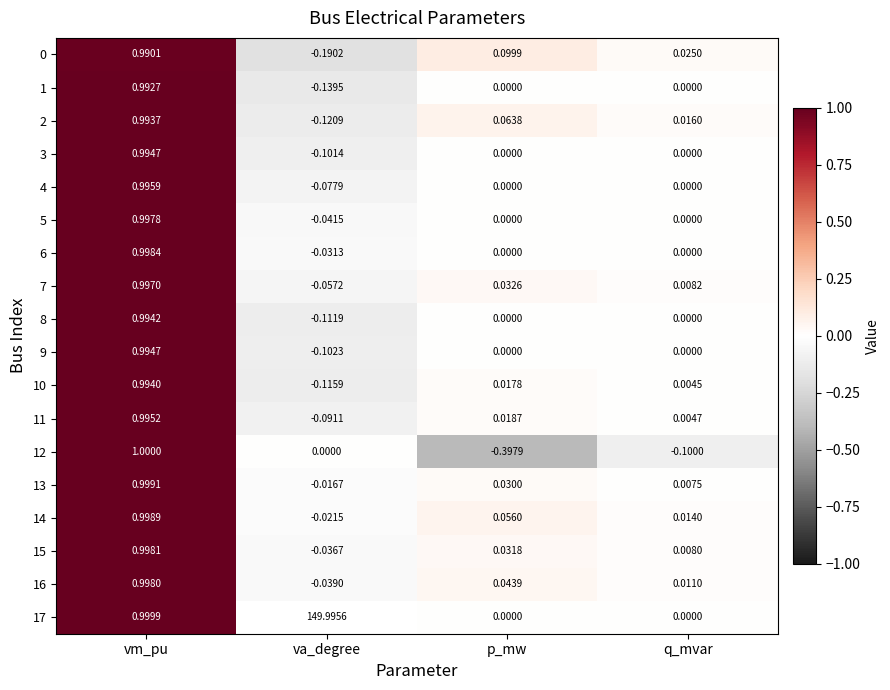

Is it true that 13 equals 0.3 at vm_pu?

False